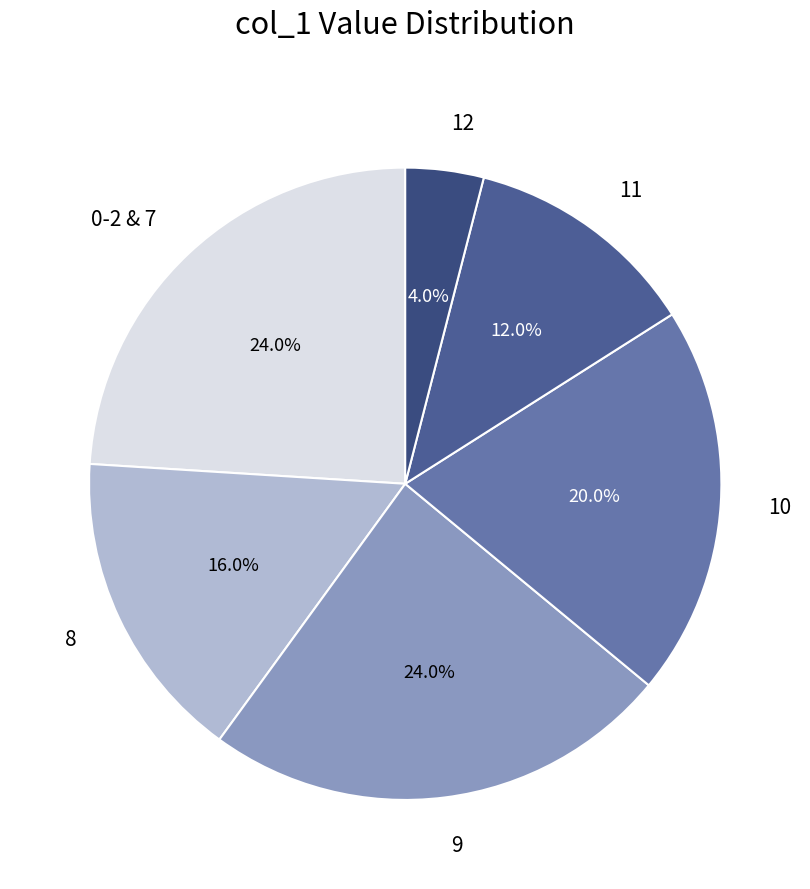

Between 12 and 8, which is larger?

8